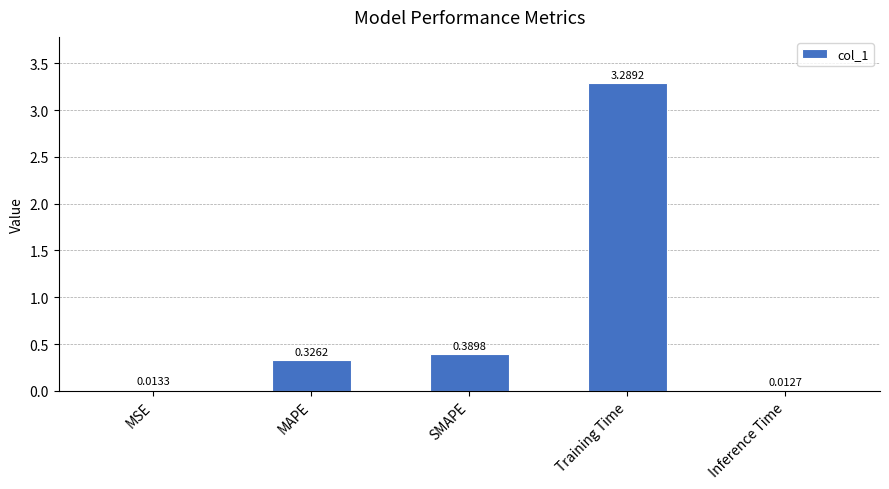

What is the average value?

0.8